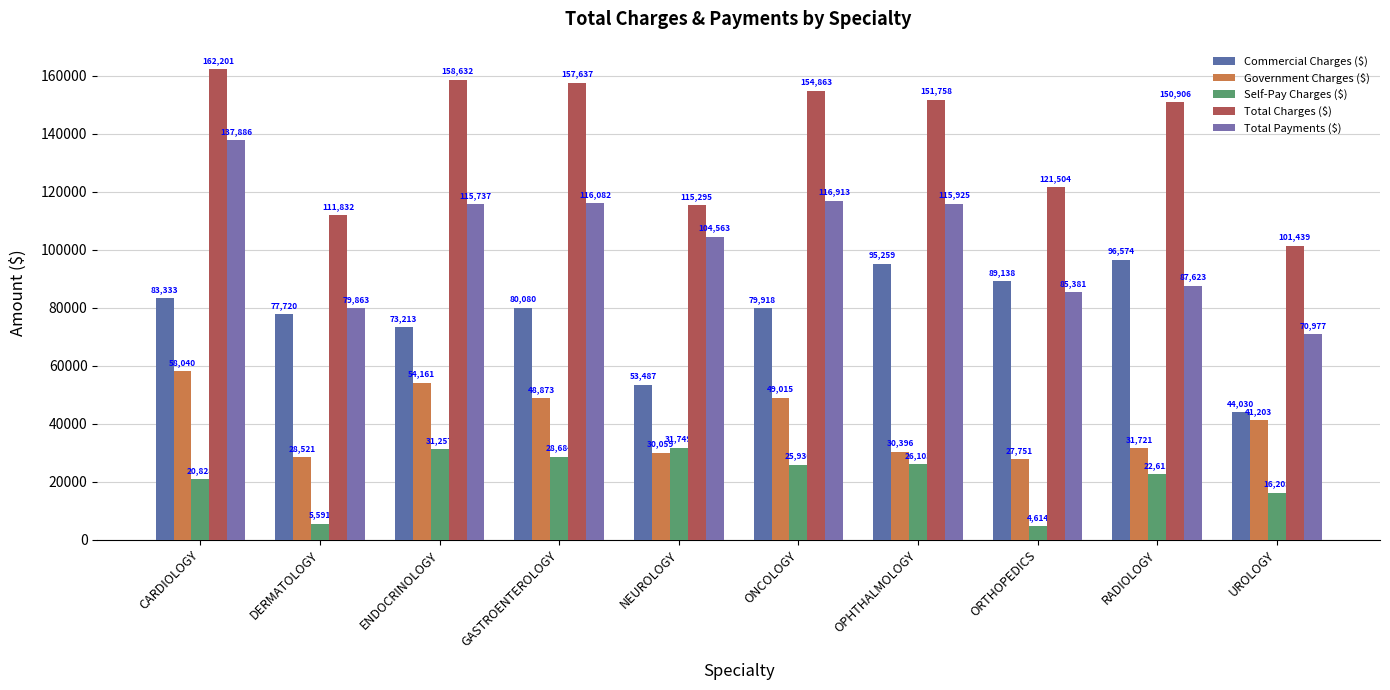

Reading left to right, list all the values displayed in this chart.

Commercial Charges ($): 83333.5	77720.2	73213.4	80079.8	53486.7	79918.4	95259.4	89138.3	96574.5	44030.5
Government Charges ($): 58039.7	28520.9	54161.5	48873.2	30058.6	49014.7	30396.3	27751.2	31720.6	41202.6
Self-Pay Charges ($): 20827.8	5590.6	31256.8	28684.2	31749.2	25929.9	26102.7	4614.3	22610.5	16205.5
Total Charges ($): 162201.0	111831.7	158631.6	157637.2	115294.6	154863.0	151758.4	121503.9	150905.6	101438.6
Total Payments ($): 137885.8	79863.4	115737.1	116081.8	104563.4	116912.8	115924.8	85381.0	87623.3	70977.0